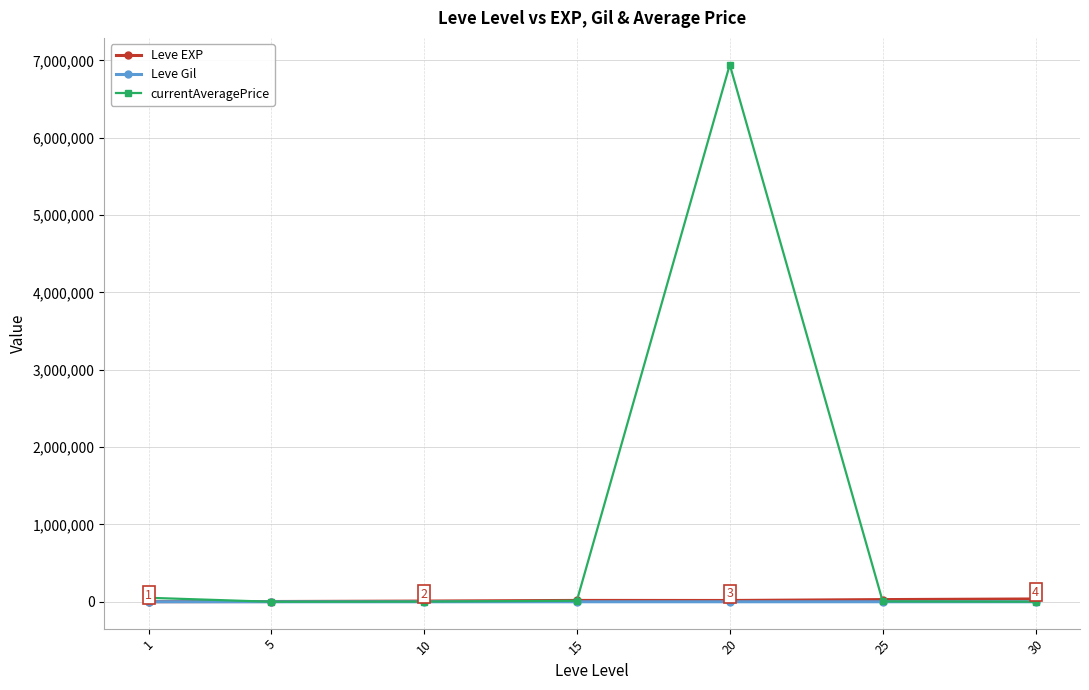

Which series has the largest range (max minus min)?

currentAveragePrice